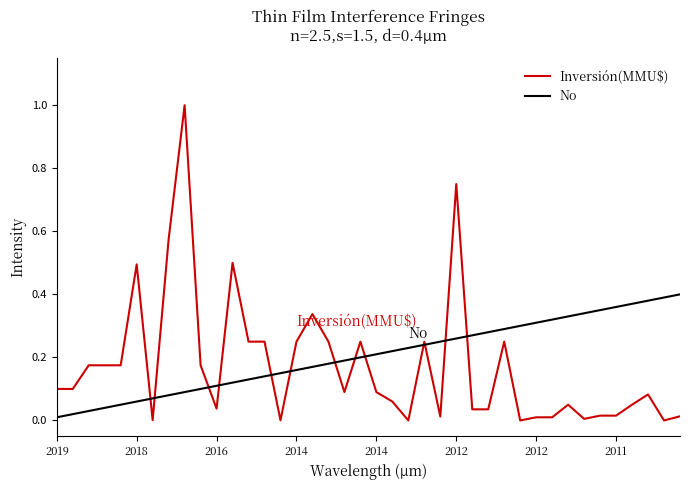

Rank the series by their maximum value, from highest to lowest.

Inversión(MMU$), No